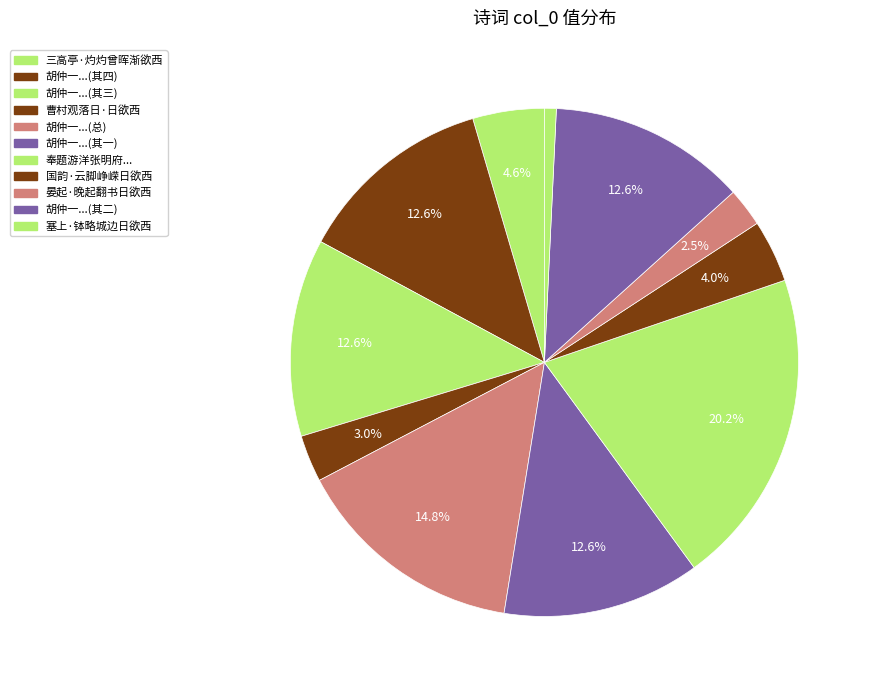

How many segments does this pie chart have?

11